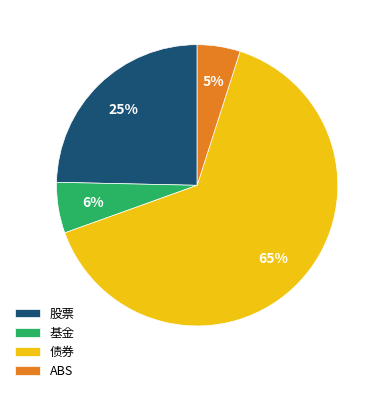

To the nearest percent, what is the difference between the 基金 and 股票 slice percentages?

19%